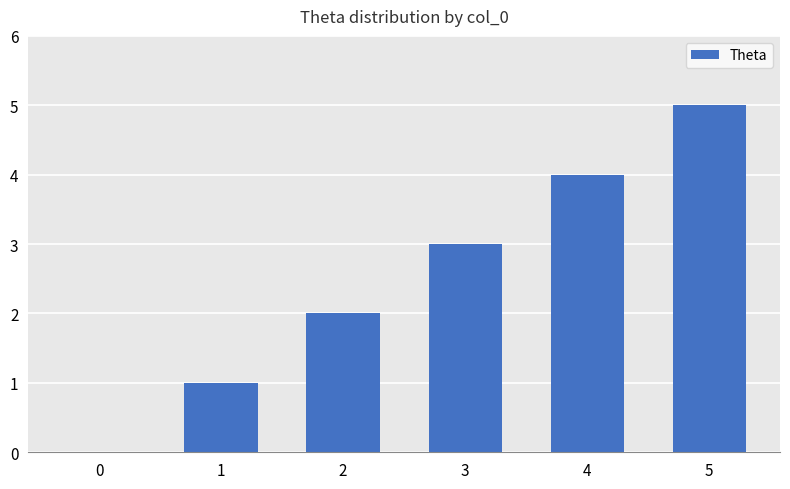

Are the bars grouped side by side (vs. stacked)?

No